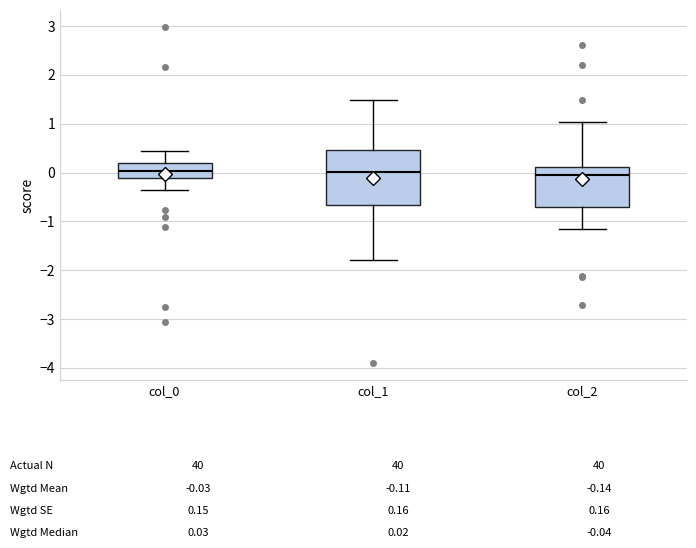

Comparing the boxes themselves (not the whiskers), which one is the tallest?

col_1